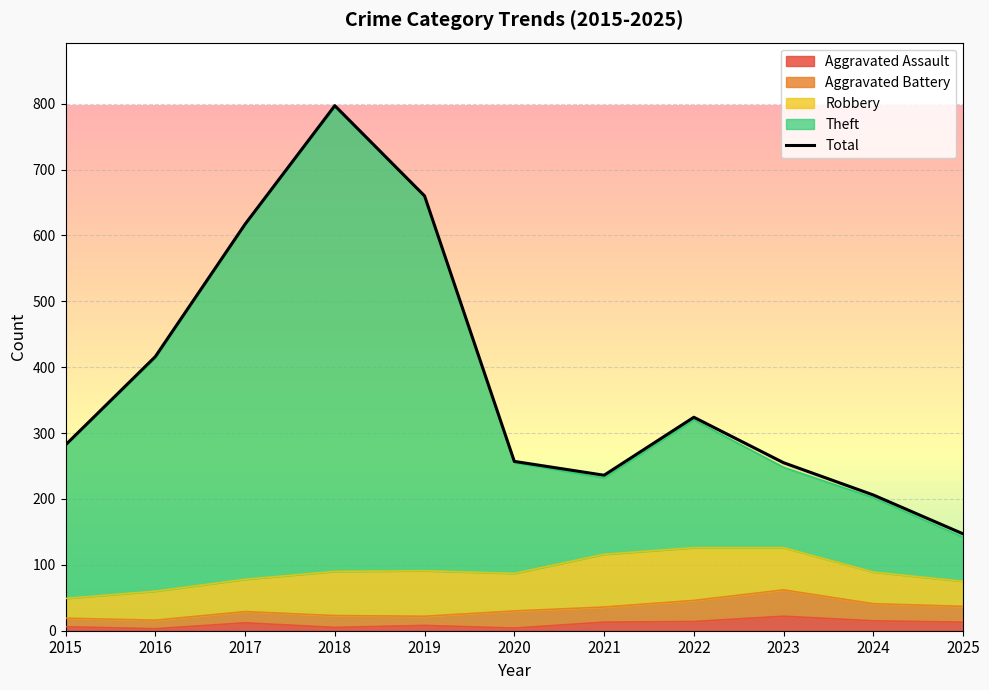

What is the maximum value shown in the chart?

797